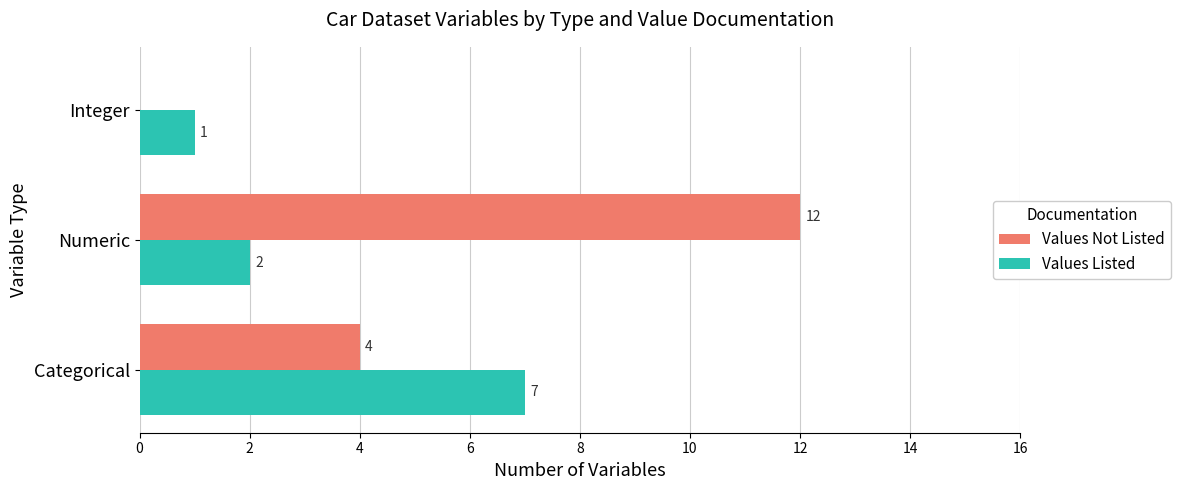

Where is Values Listed nearest to the value 4?

Numeric